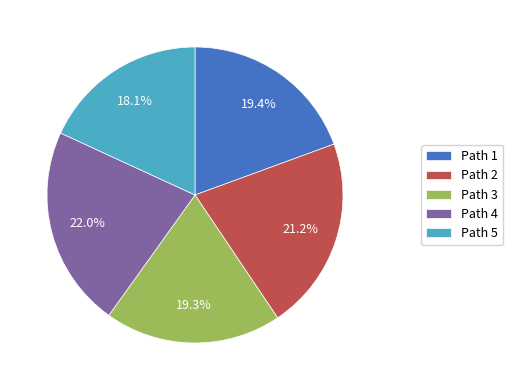

How many segments does this pie chart have?

5